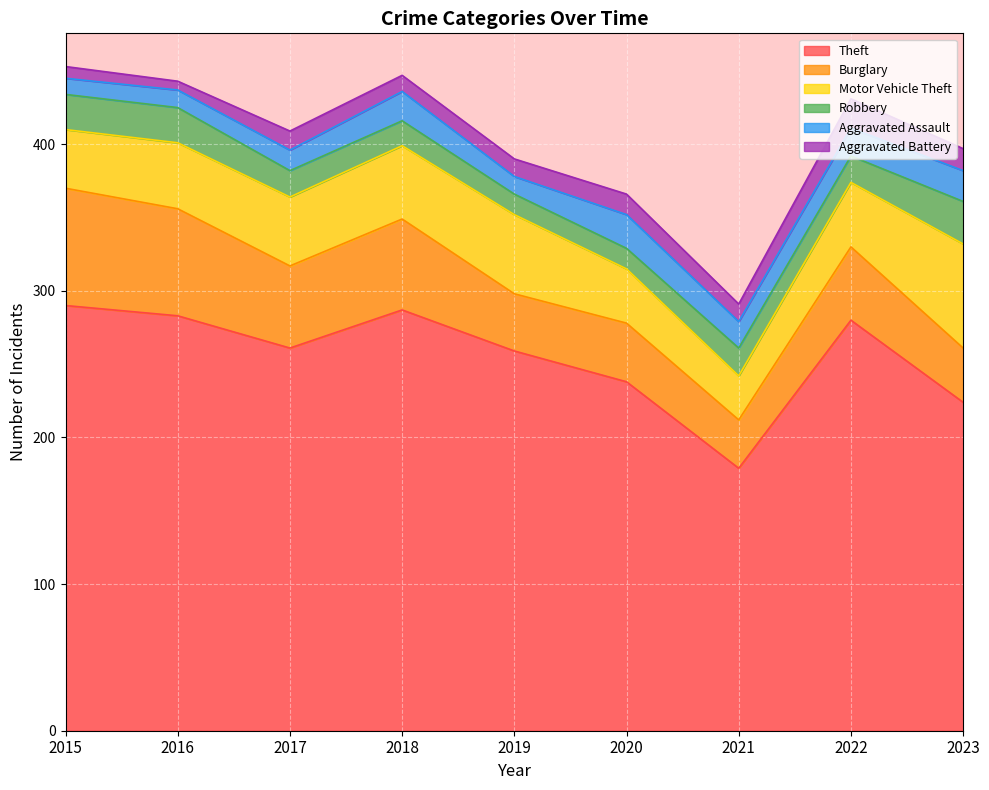

Count the number of categories in the chart.

9